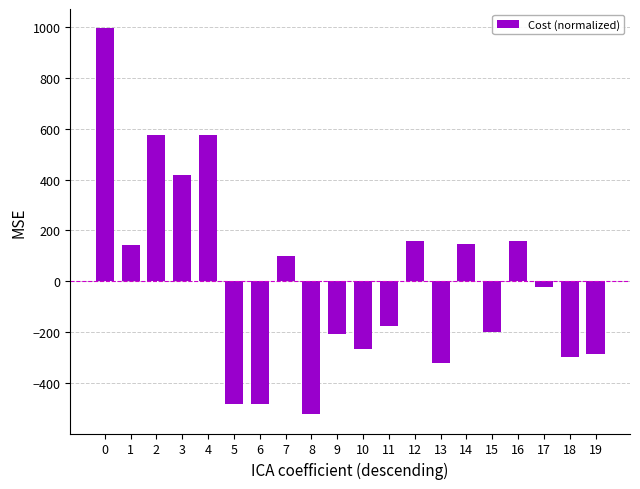

Is it true that the value at 0 is 994.9?

True